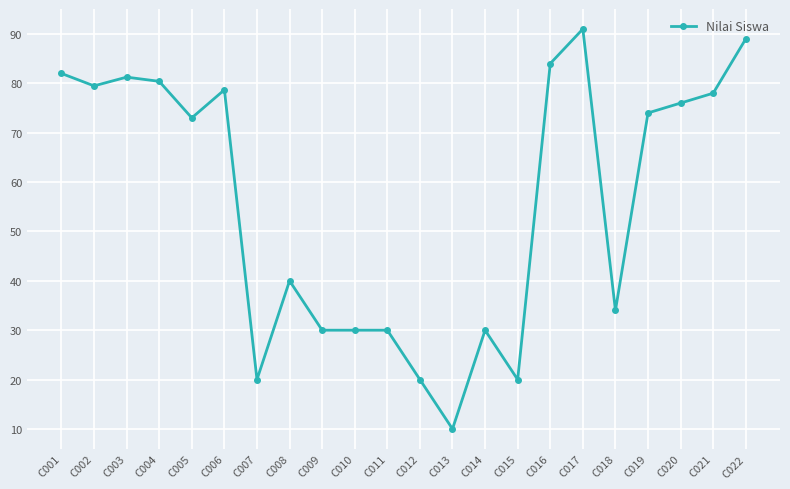

What is the approximate value at C007?

20.0